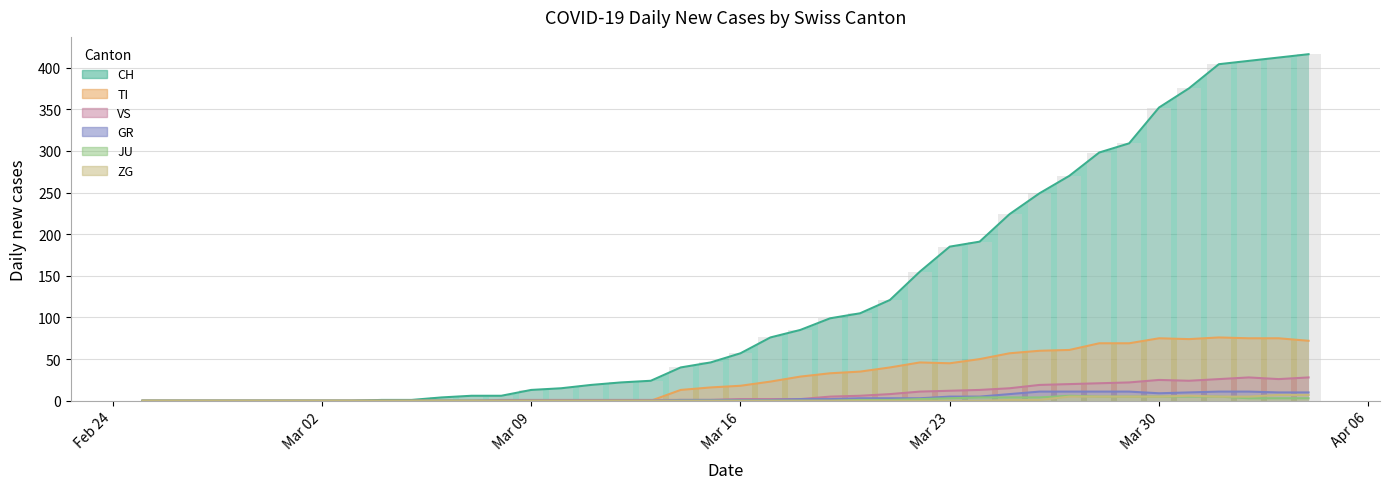

What is the maximum value for GR?

11